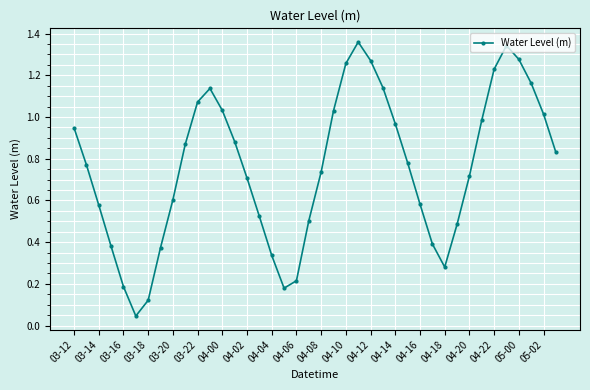

True or false: the data has more than 2 interior local peaks.

True